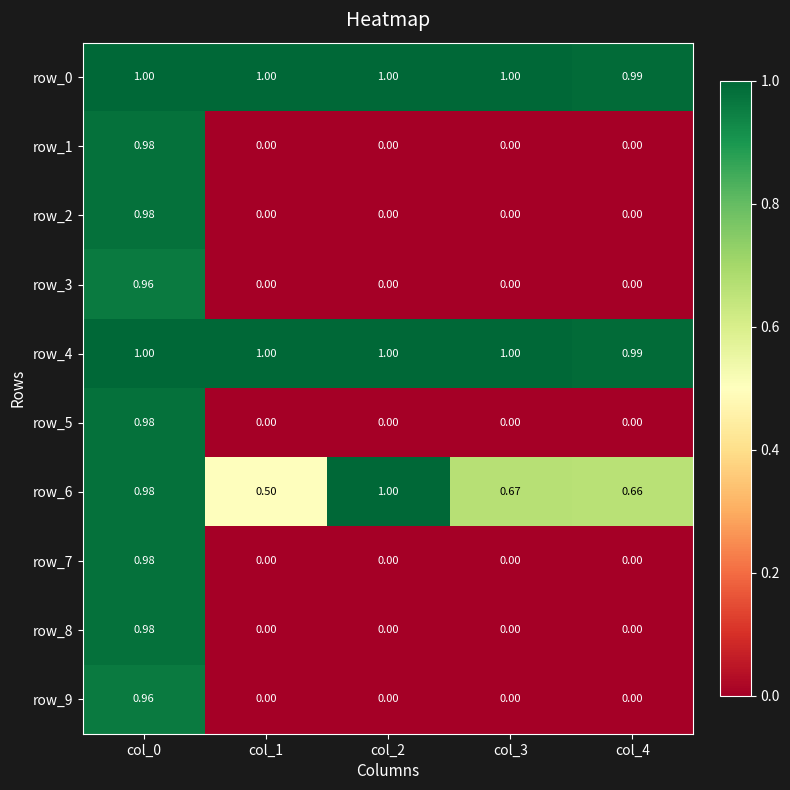

What value does the row_6 series have at col_0?

1.0